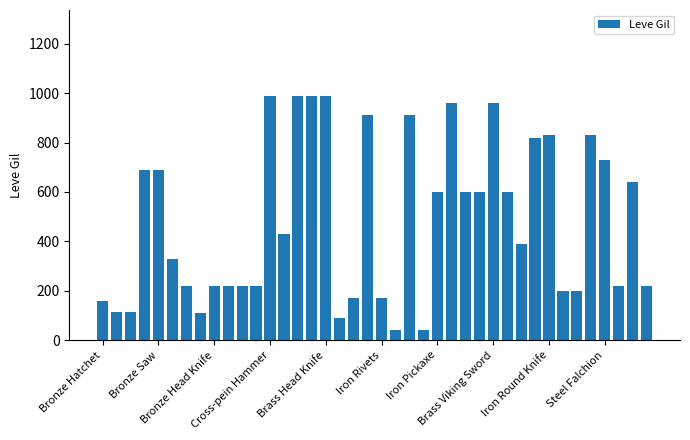

What is the sum of all values?

19429